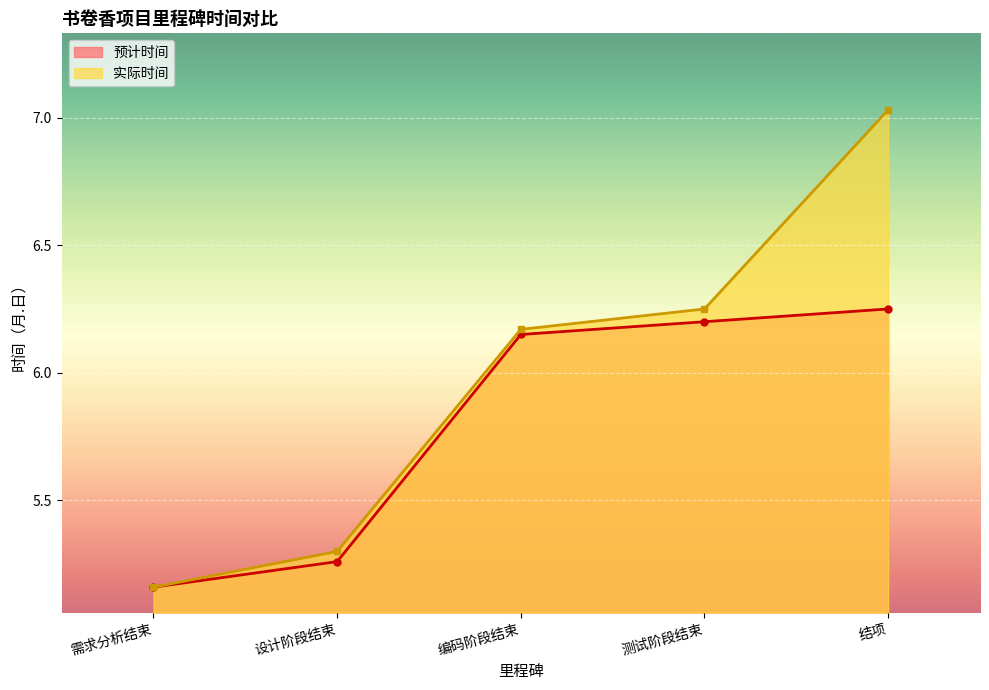

How many distinct data groups are displayed?

2